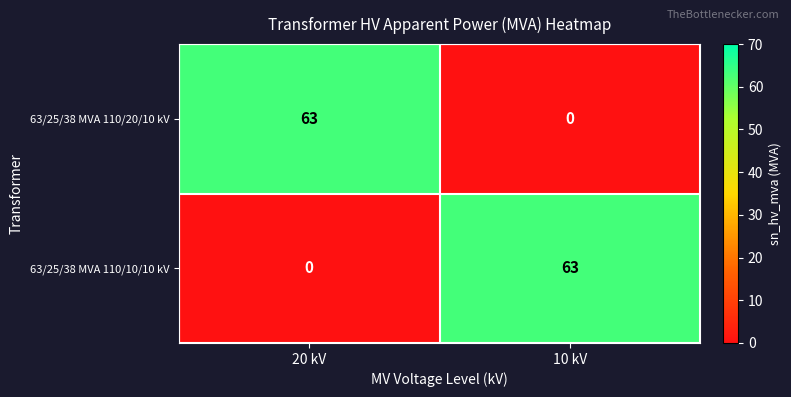

What is the maximum value shown in the chart?

63